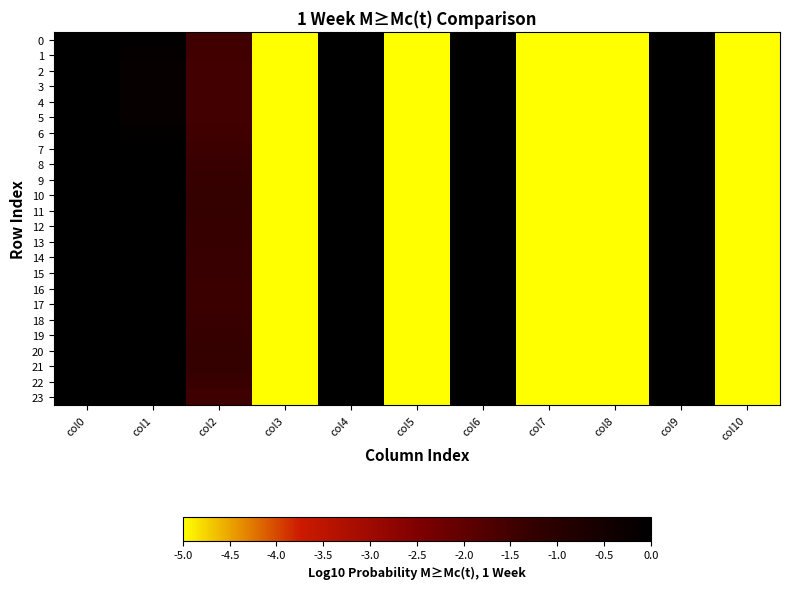

At which category does the chart reach its minimum across all series?

col3